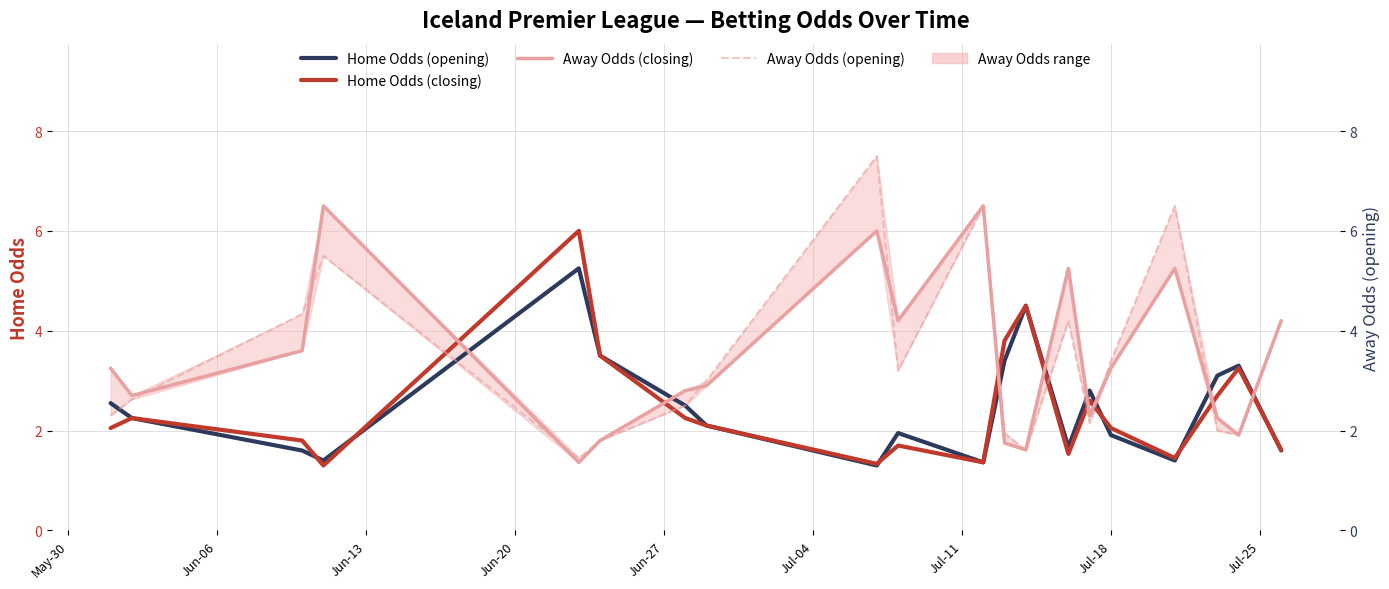

Which series has the largest total across all categories?

Away Odds (closing)